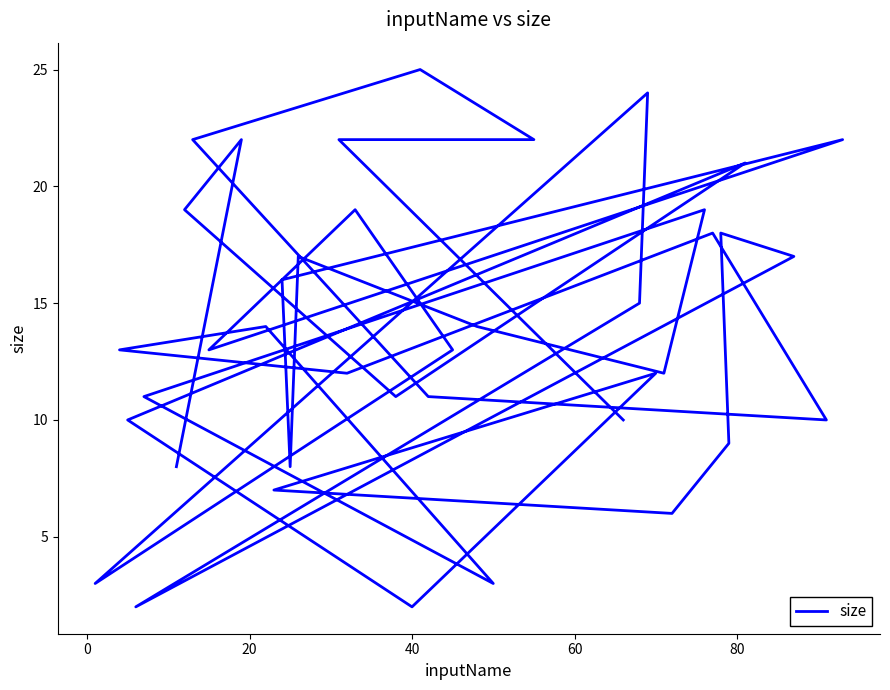

What is the sum of all values?

552